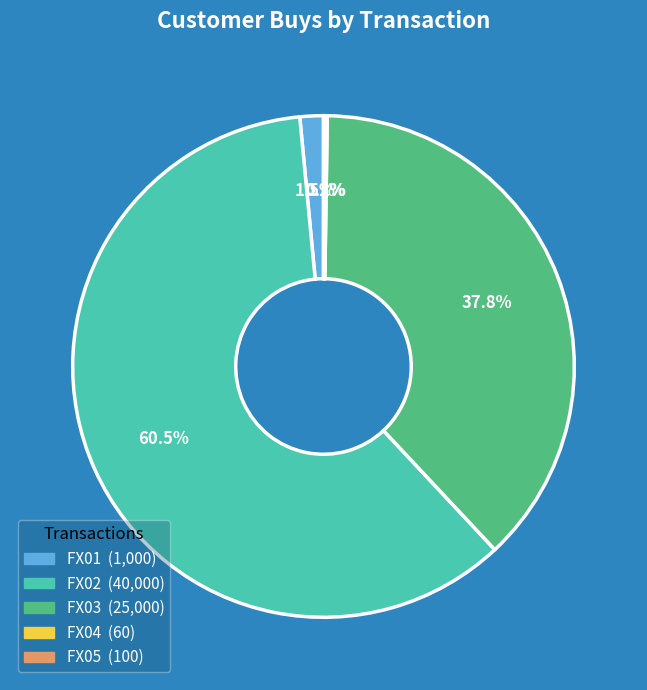

Is FX02 the majority of the pie?

Yes